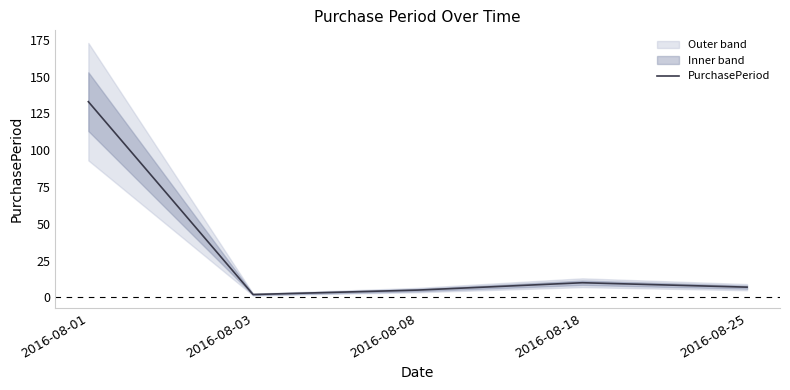

List the labels in order of value, largest first.

2016-08-01, 2016-08-18, 2016-08-25, 2016-08-08, 2016-08-03